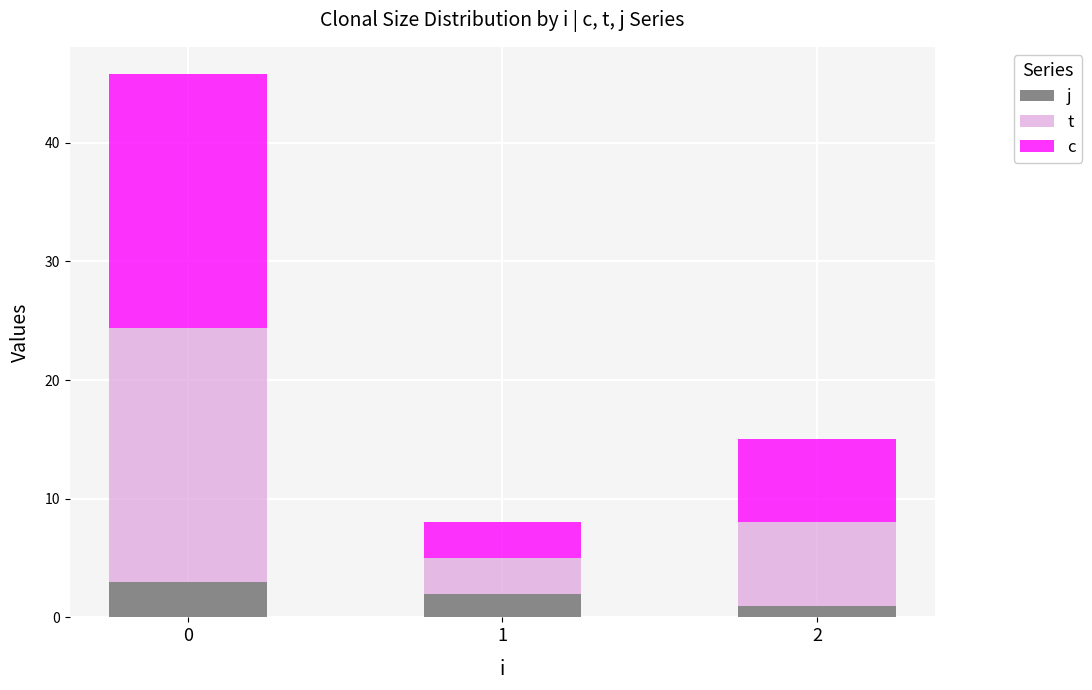

What is the total value across all series at 2?

15.0